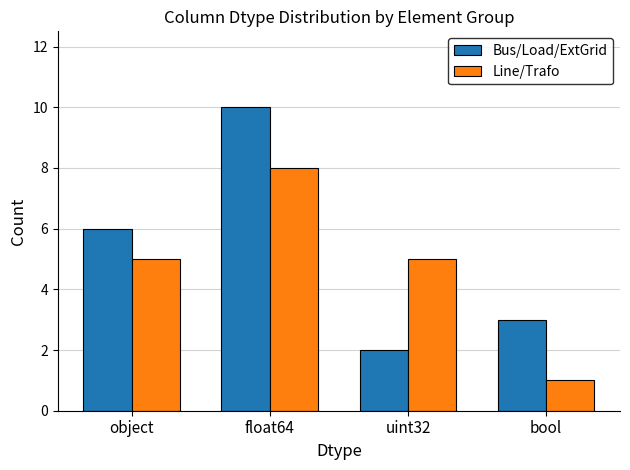

Rank the series by their average value, from lowest to highest.

Line/Trafo, Bus/Load/ExtGrid